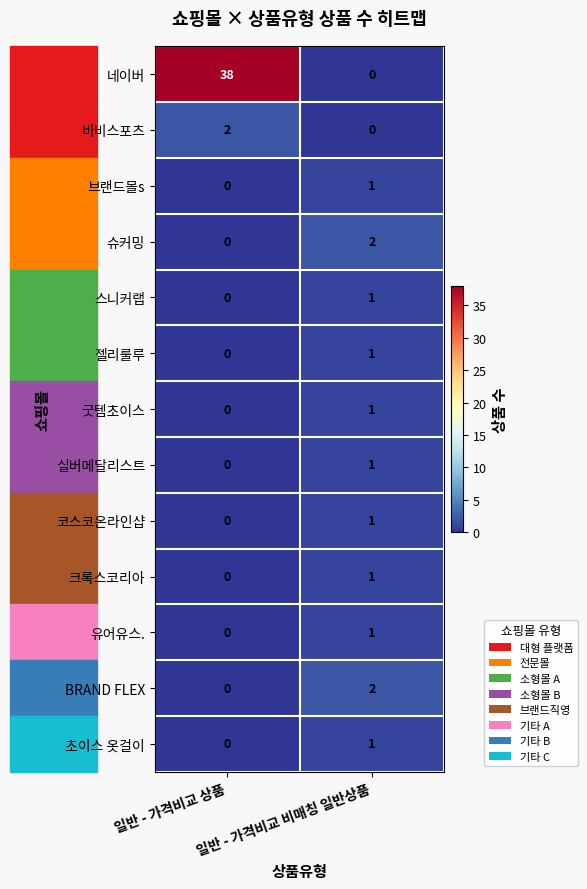

Which series has the widest spread of values?

네이버